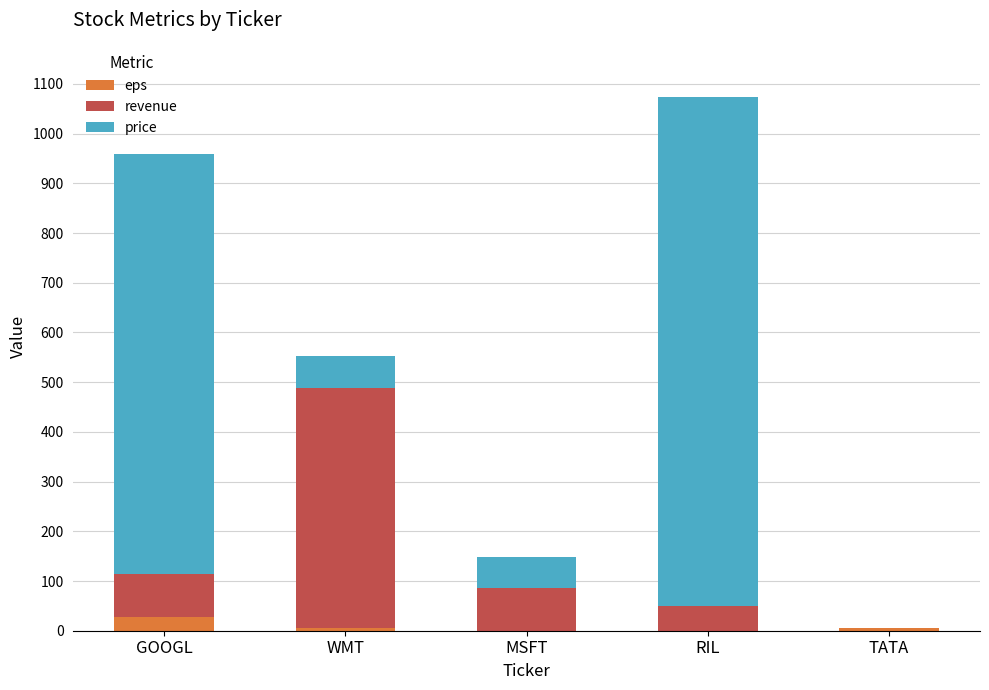

Is it true that eps equals 27.8 at GOOGL?

True